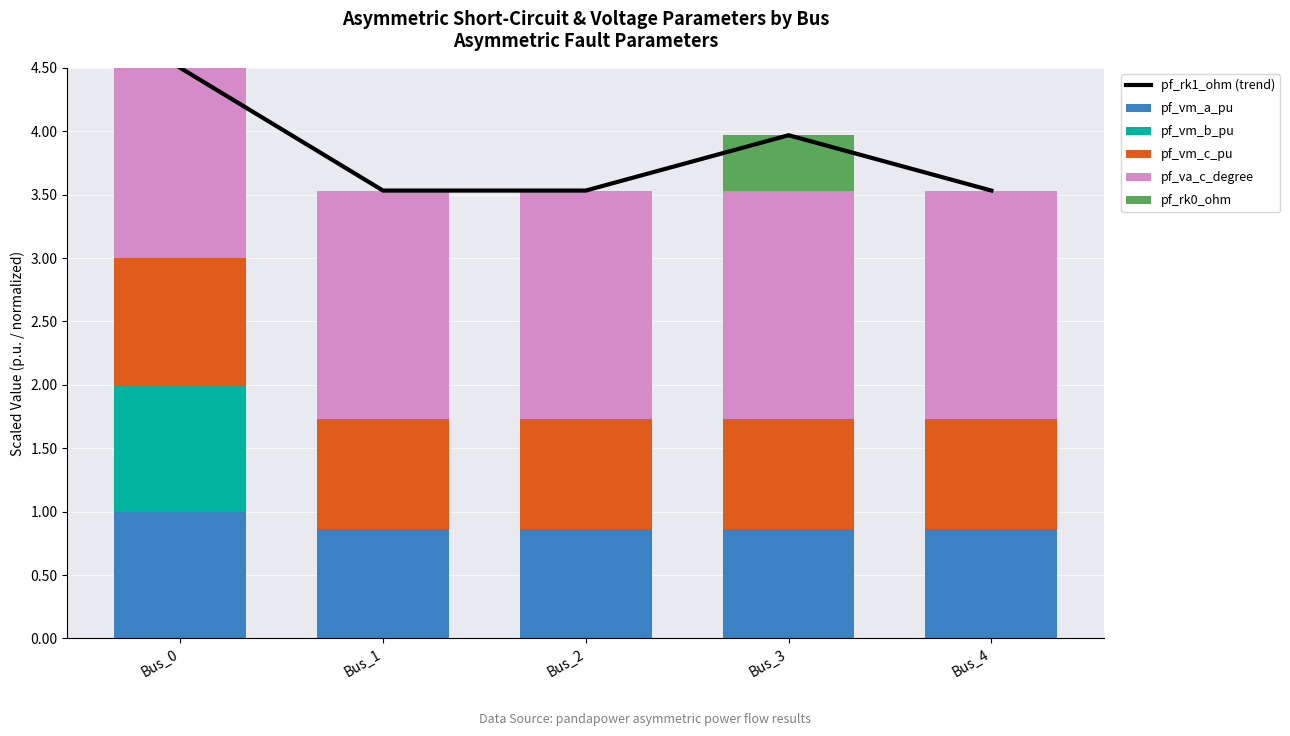

Which series has the largest range (max minus min)?

pf_vm_b_pu